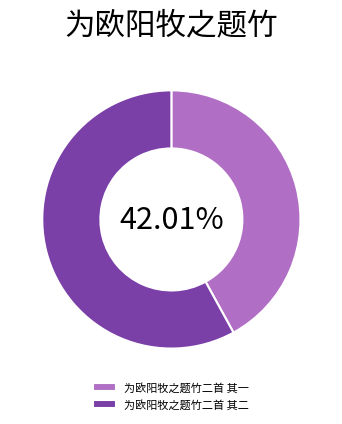

Is 为欧阳牧之题竹二首 其一 the majority of the pie?

No